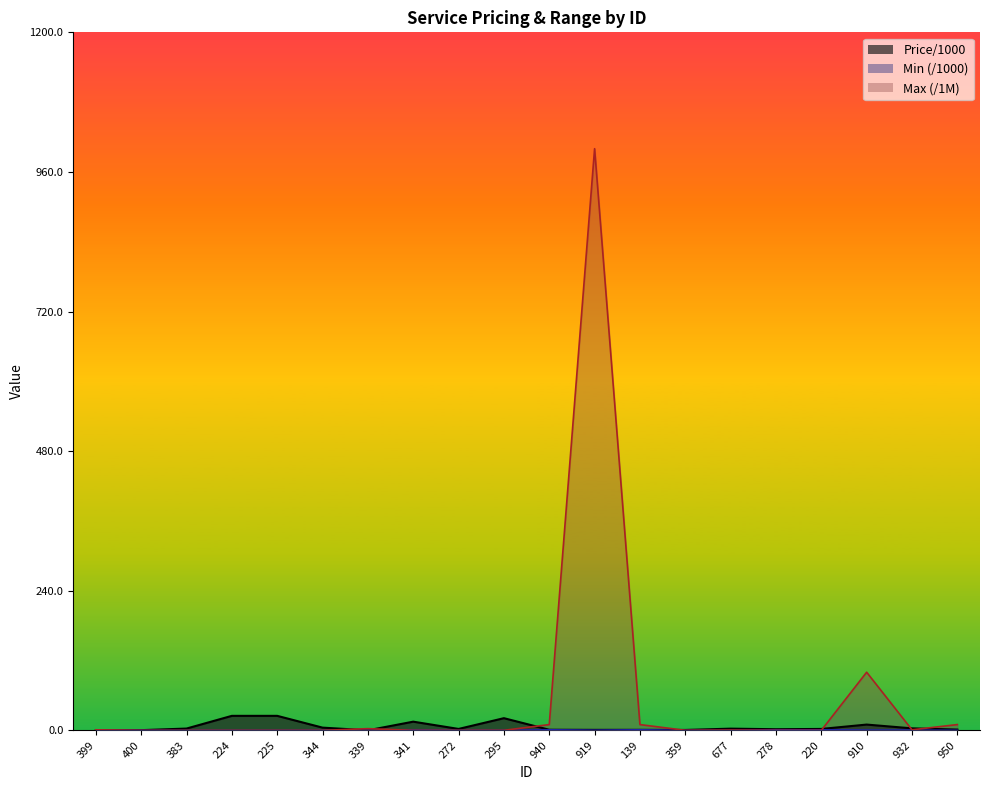

Between which two adjacent categories do Min and Max first intersect?

399 and 400